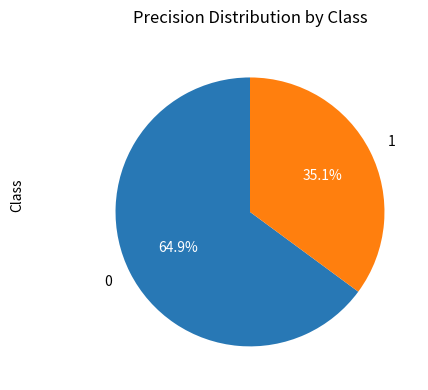

What percentage is the 0 slice, to the nearest percent?

65%